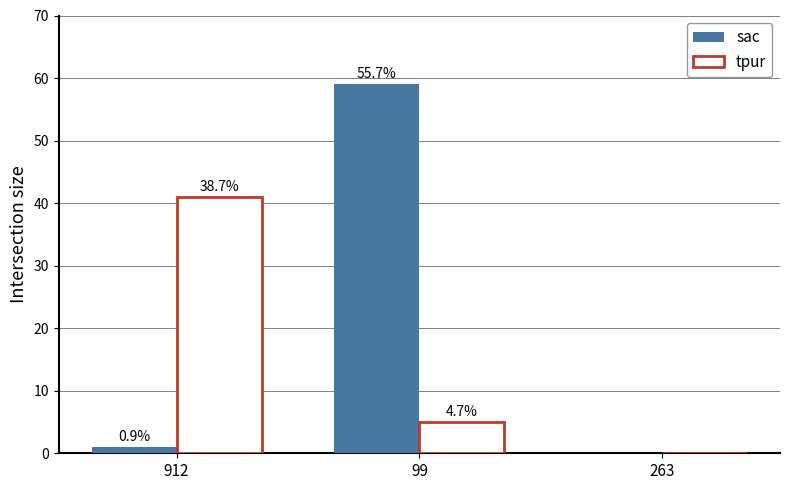

Does the chart contain stacked bars?

No